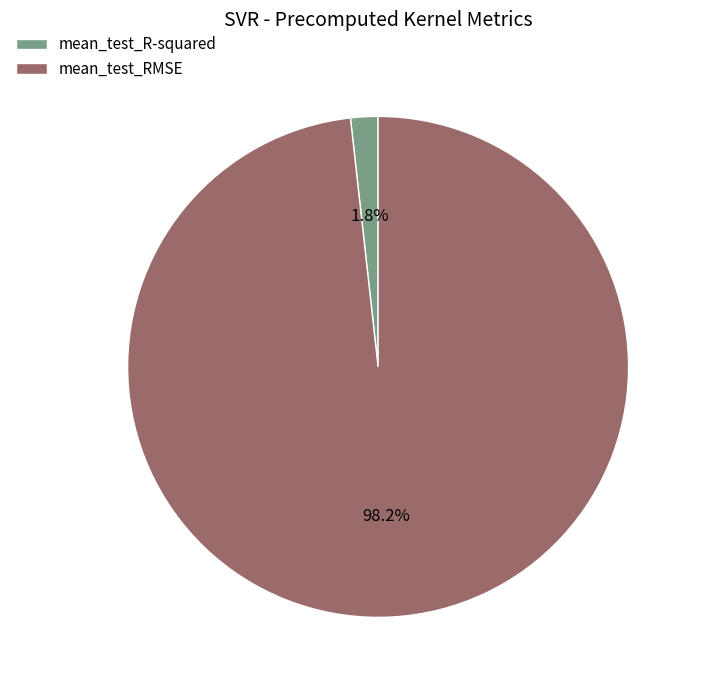

What percentage is the mean_test_RMSE slice, to the nearest percent?

98%